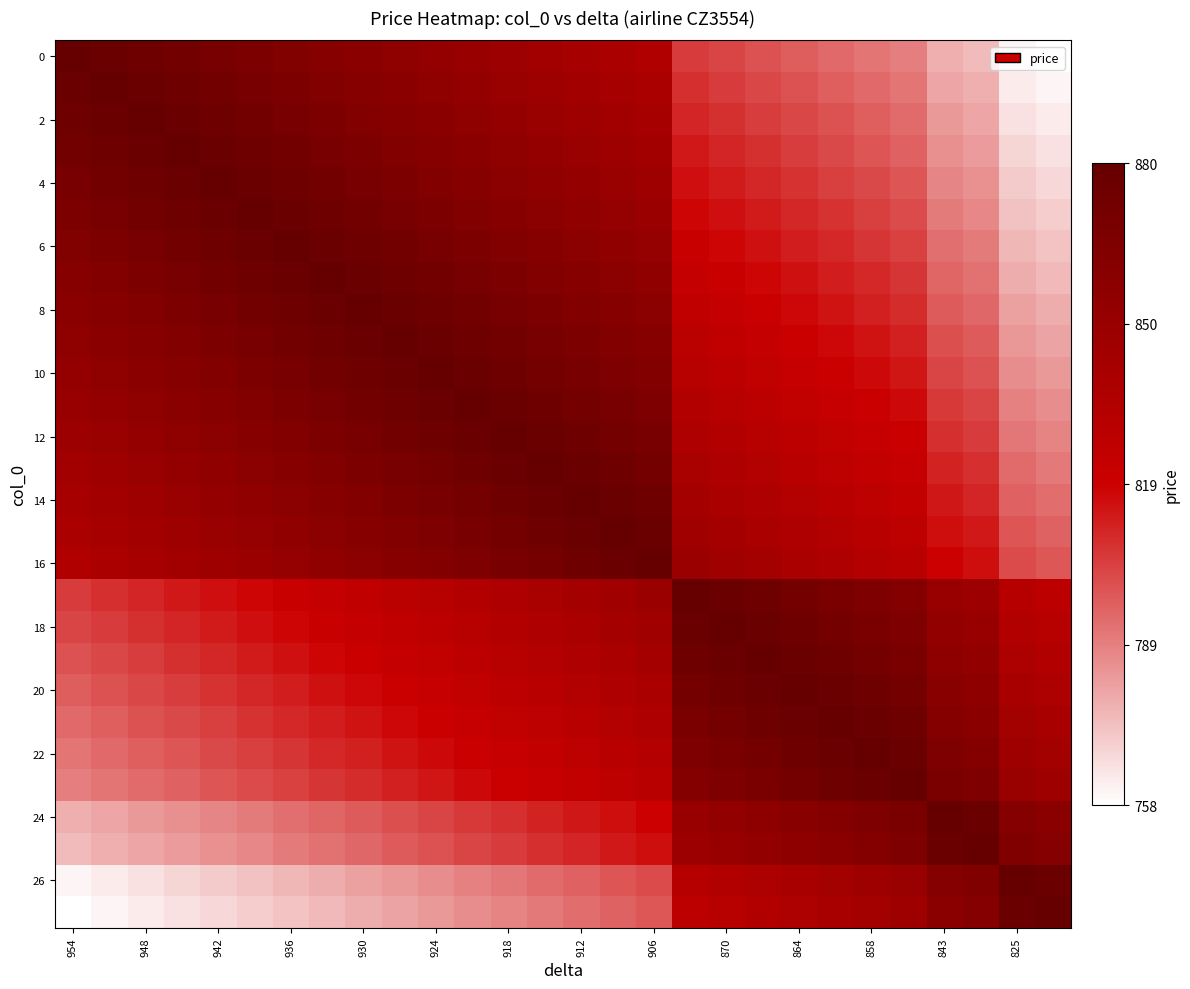

At how many categories does at least one series exceed 833?

28